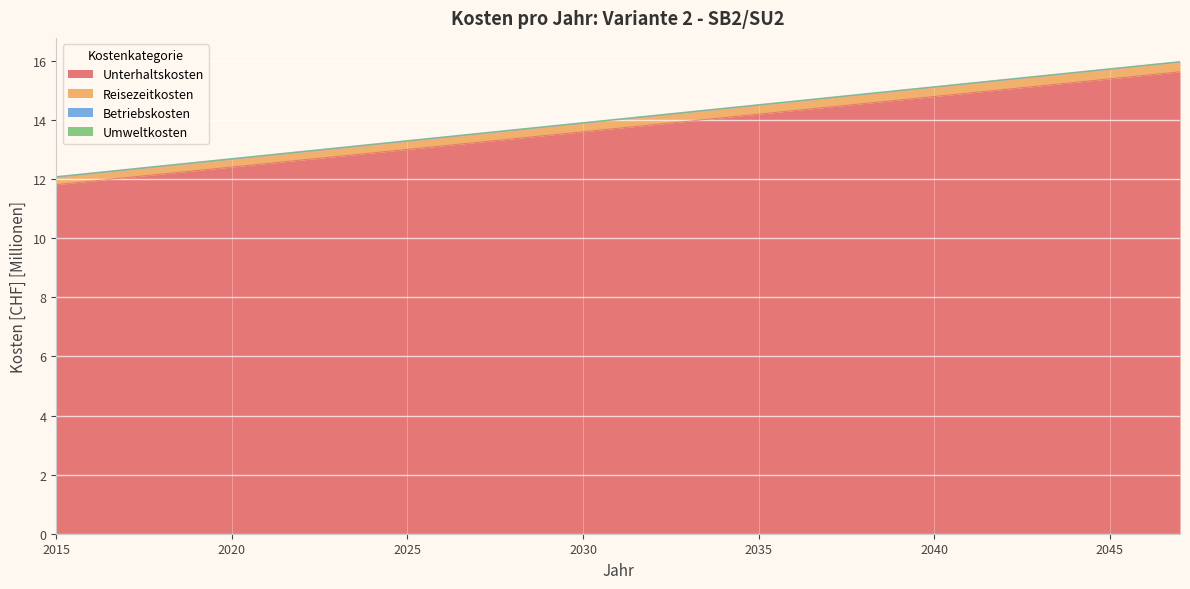

At how many categories does at least one series exceed 12?

33